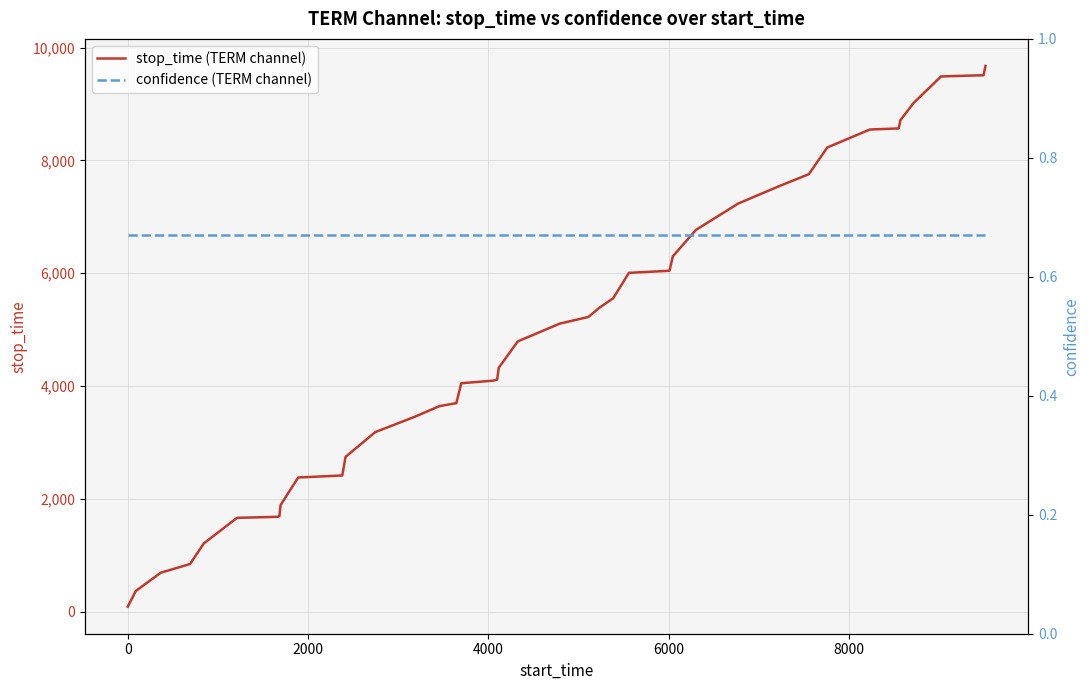

How many lines are shown in the chart?

2